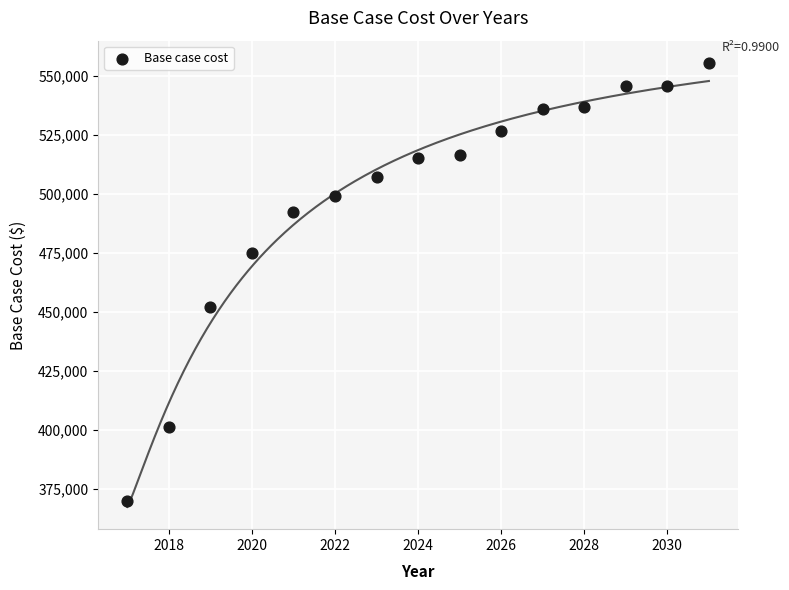

What is the range of Y values (max minus min)?

185695.3